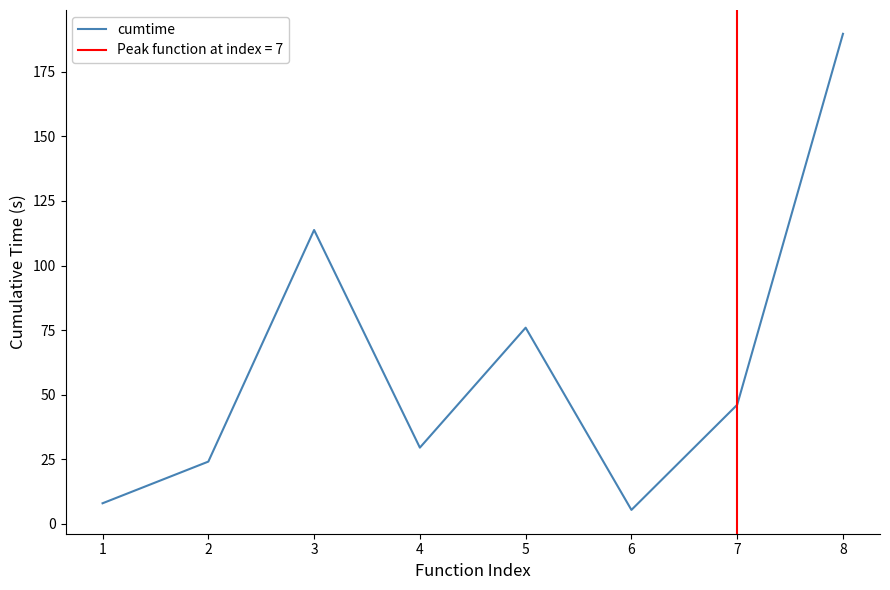

Is it true that cumtime equals 135.3 at 5?

False